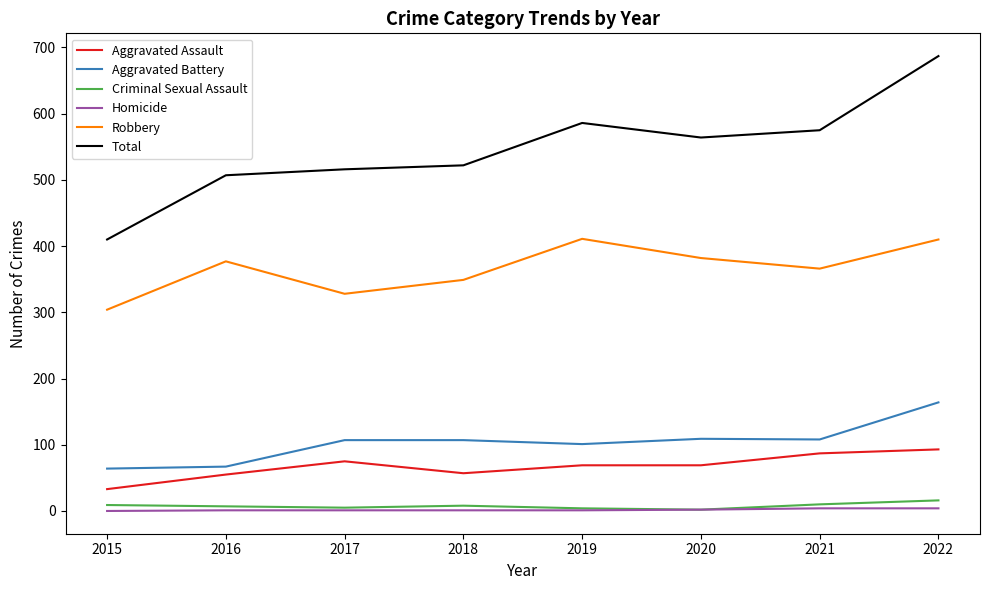

What is the maximum value for Criminal Sexual Assault?

16